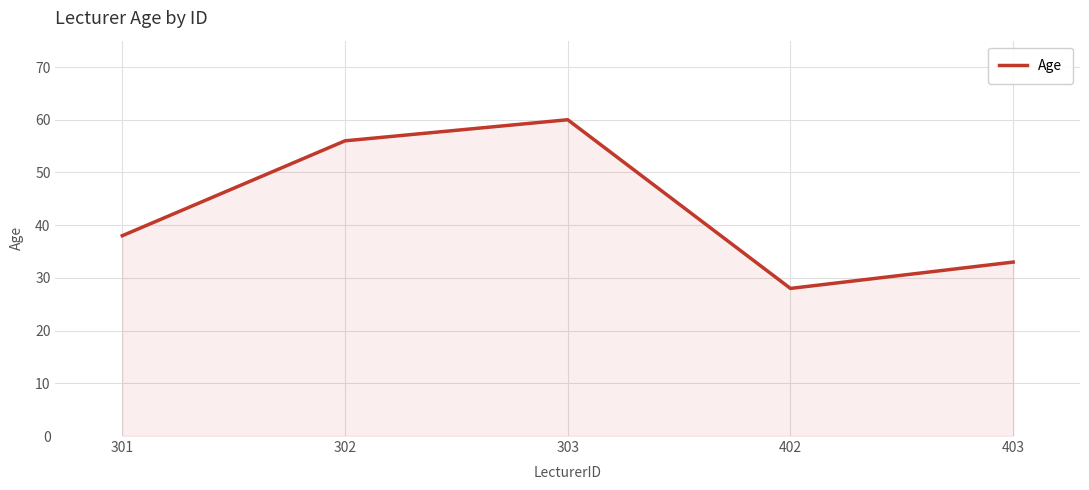

List the labels in order of value, smallest first.

402, 403, 301, 302, 303